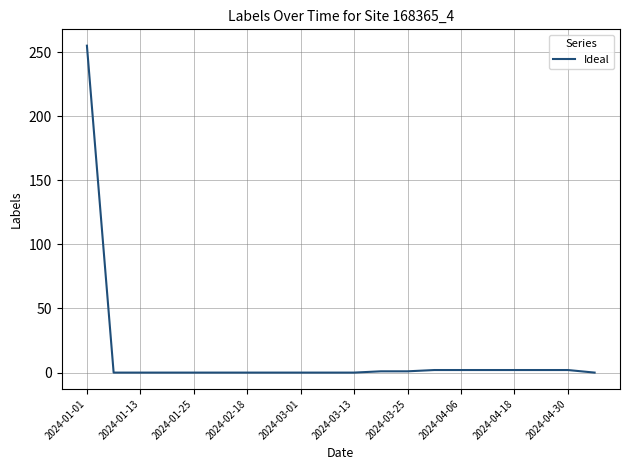

What is the maximum value shown in the chart?

255